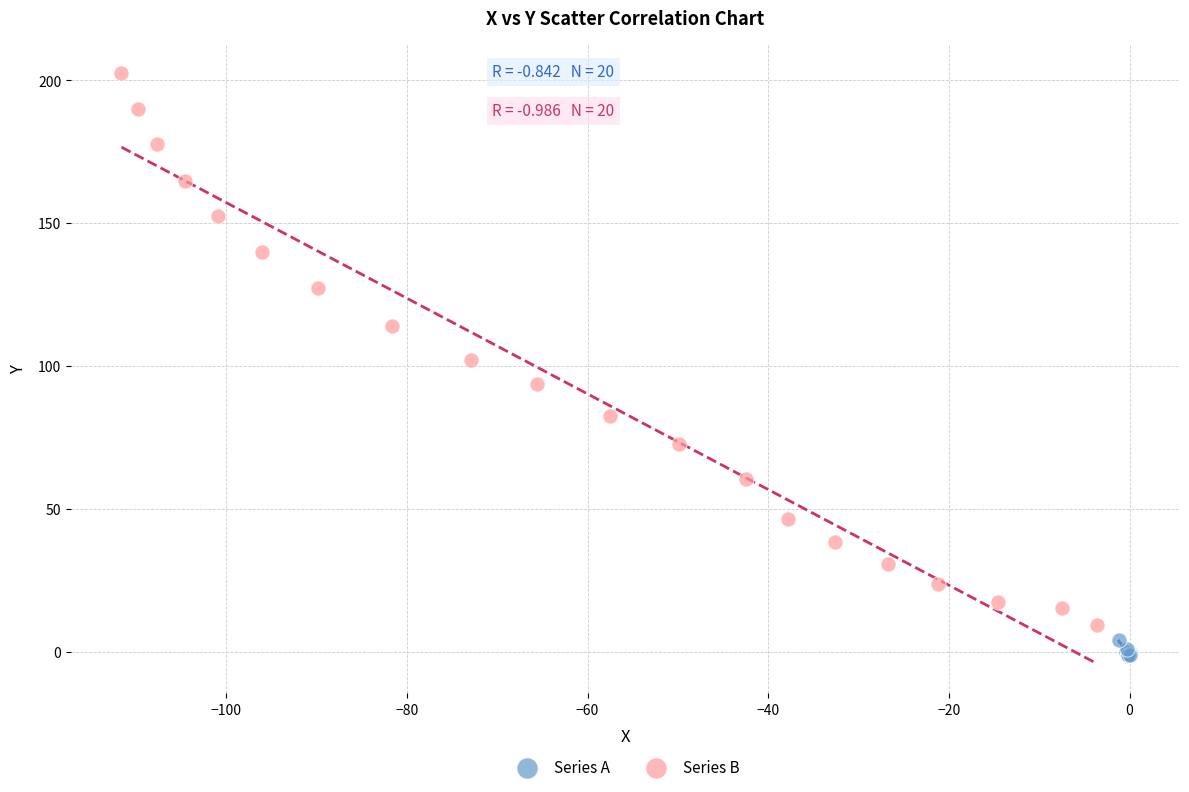

Which series contains the highest Y value?

Series B